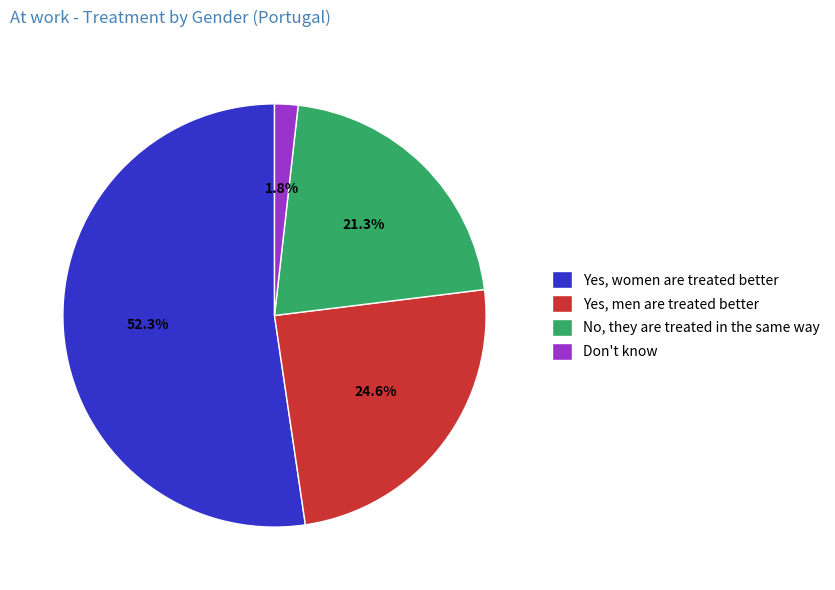

Count the number of slices in the pie.

4